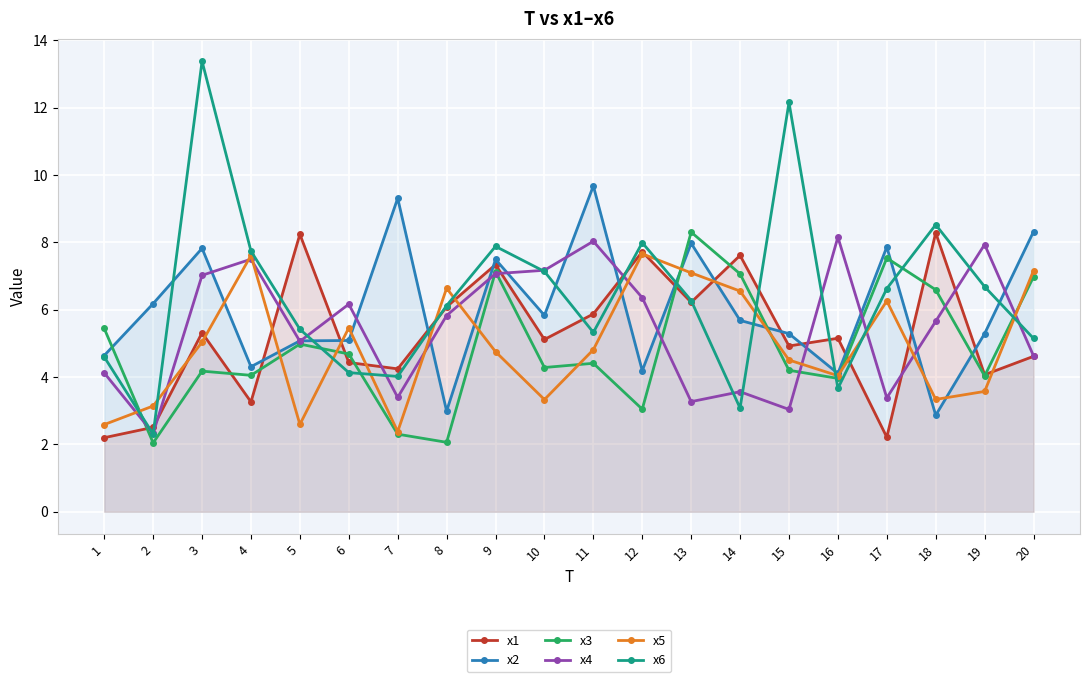

At which label is x6 closest to 7?

10